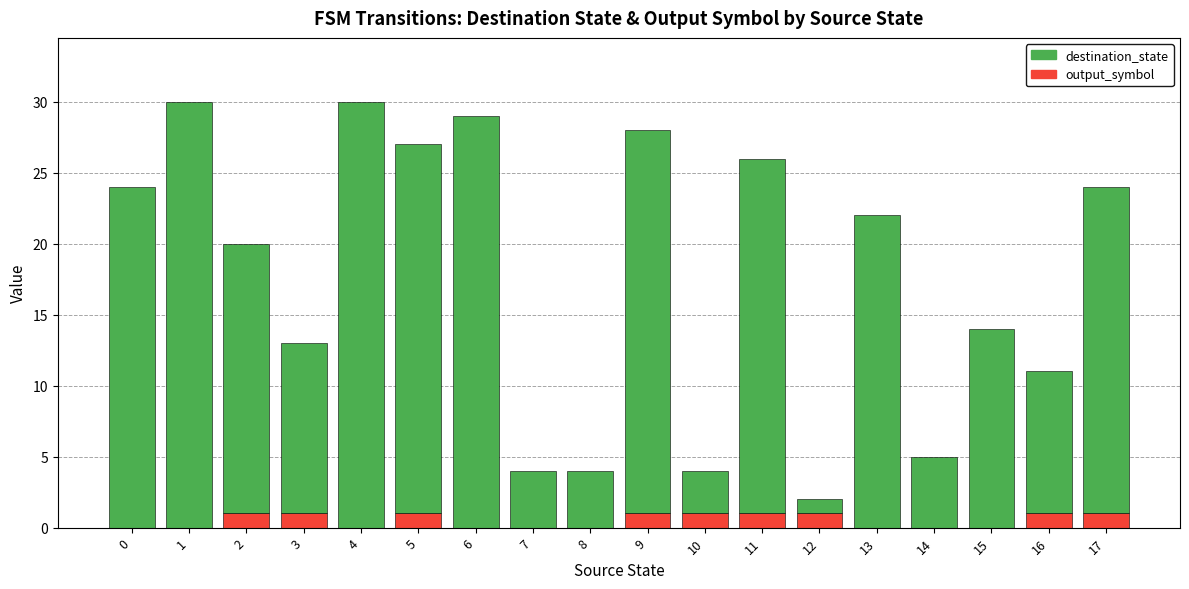

The value of output_symbol at 11 is 1. True or false?

True